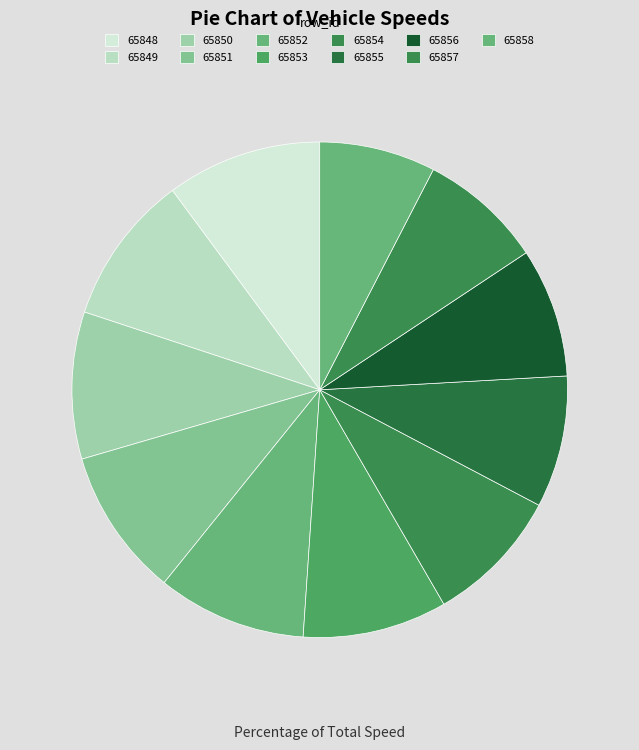

True or false: 65853 accounts for 3% of the total.

False